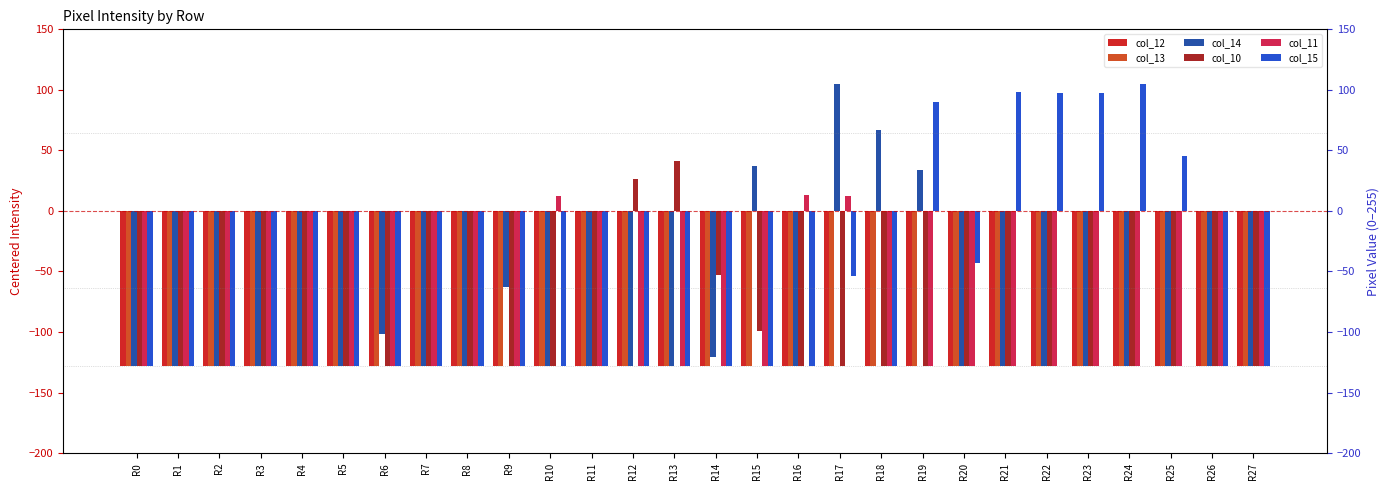

Which series has the widest spread of values?

col_14